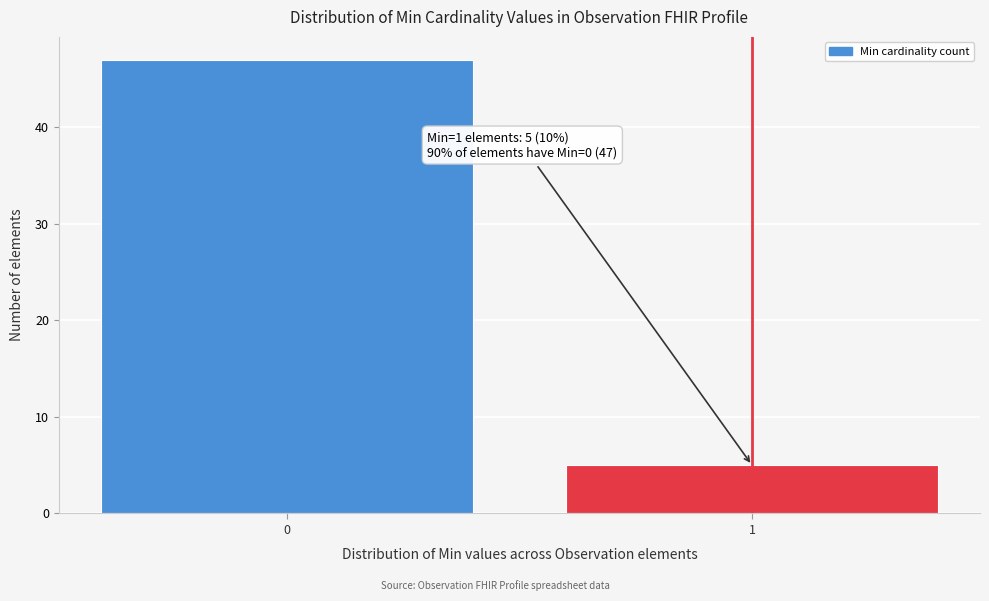

Reading left to right, what are all the values shown in this chart?

0=47	1=5